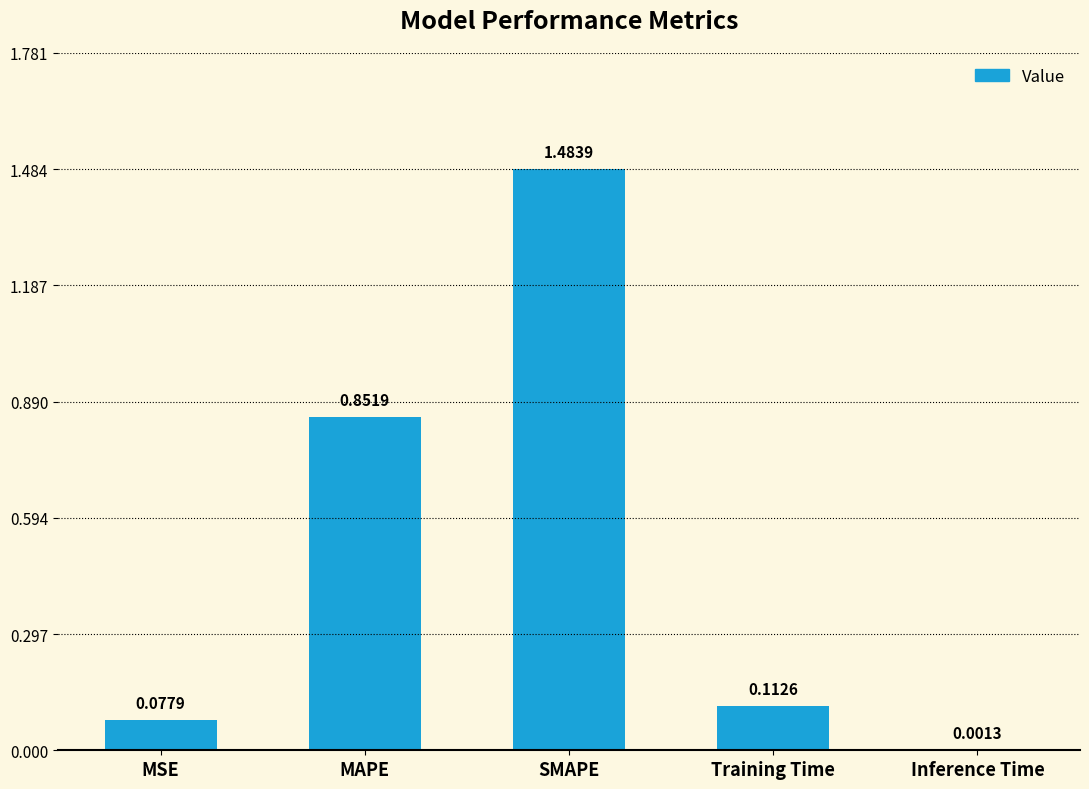

Is it true that the value at SMAPE is 2.3?

False